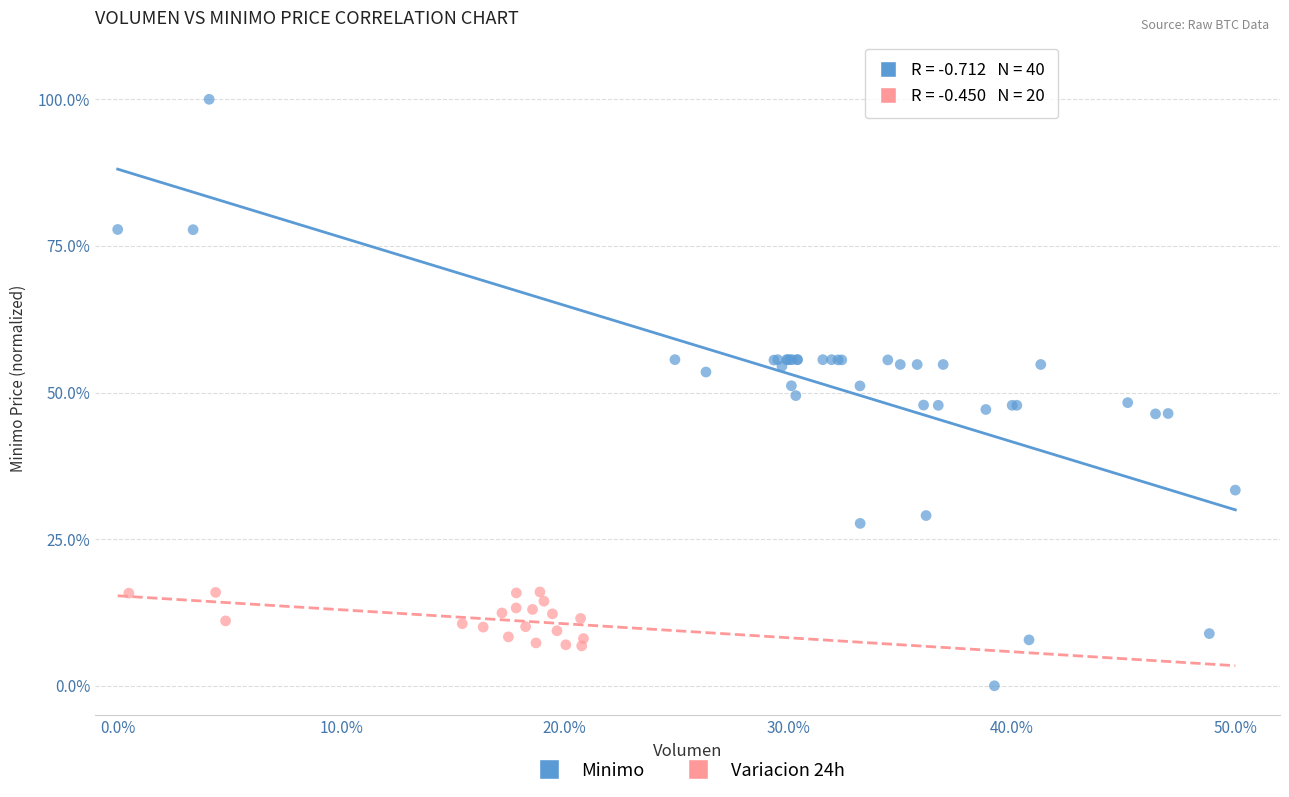

Which series contains the highest Y value?

Minimo